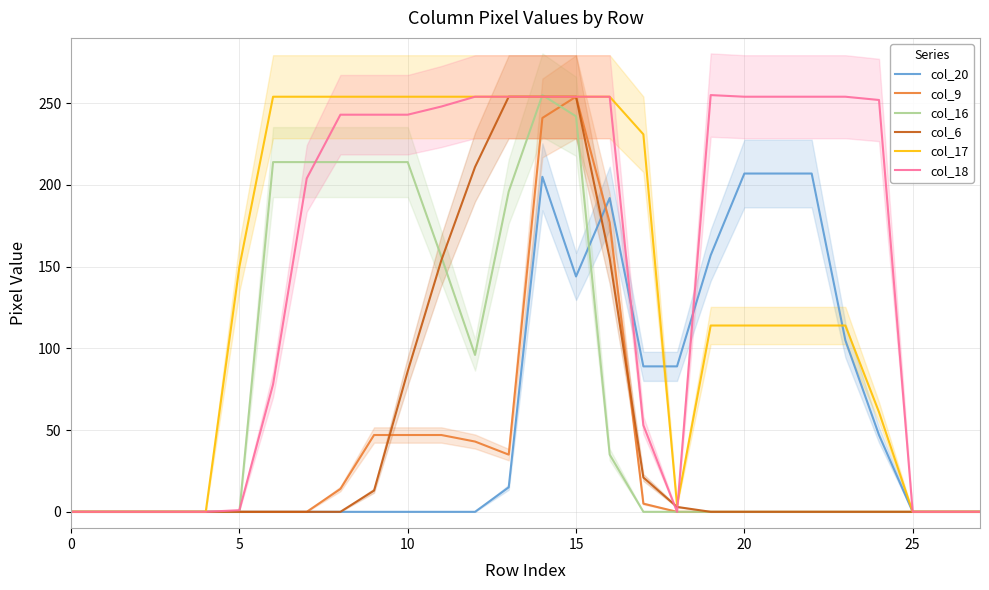

Between which two adjacent categories do col_18 and col_20 first intersect?

16 and 17